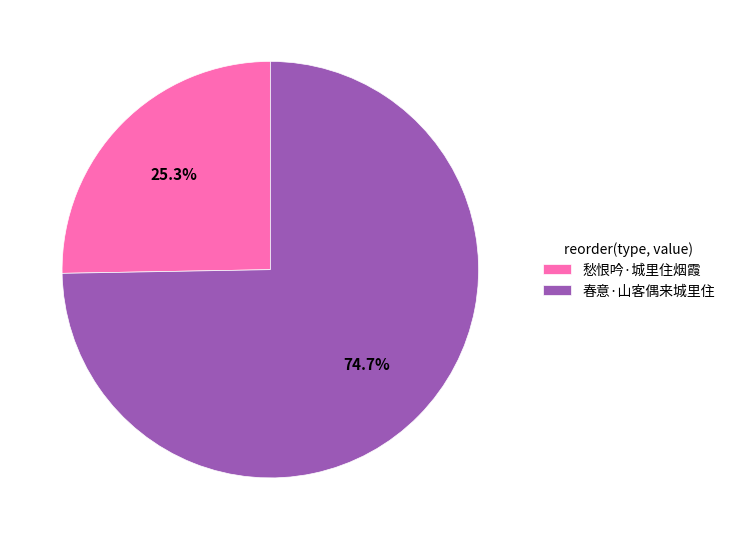

Count the number of slices in the pie.

2